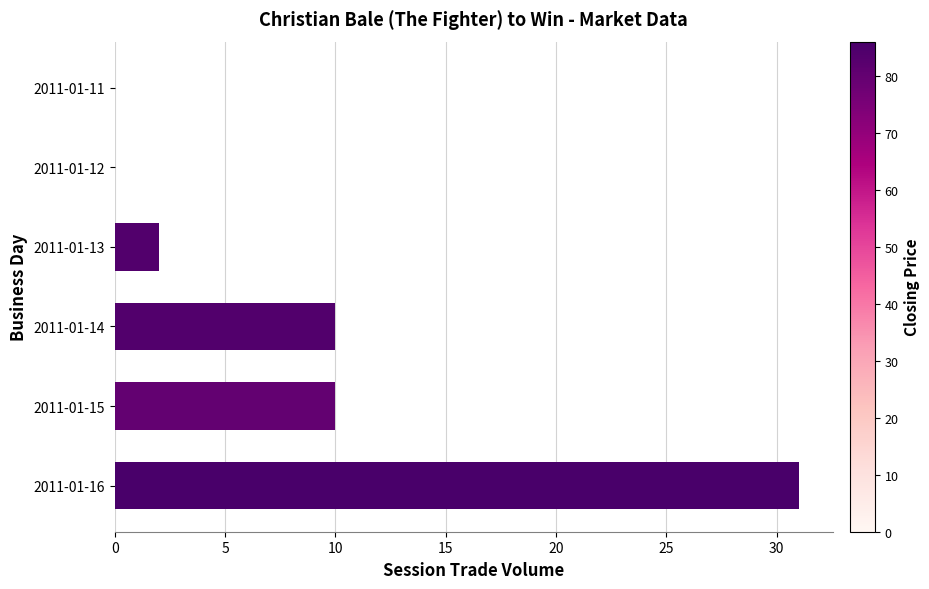

What is the sum of the values at 2011-01-13 and 2011-01-16?

33